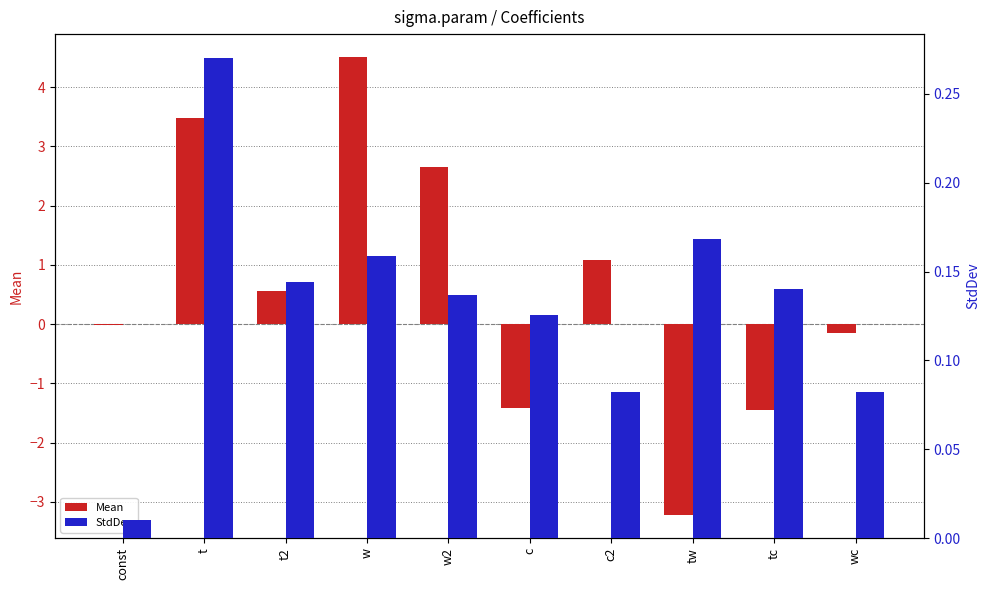

At which label is StdDev closest to 0?

const